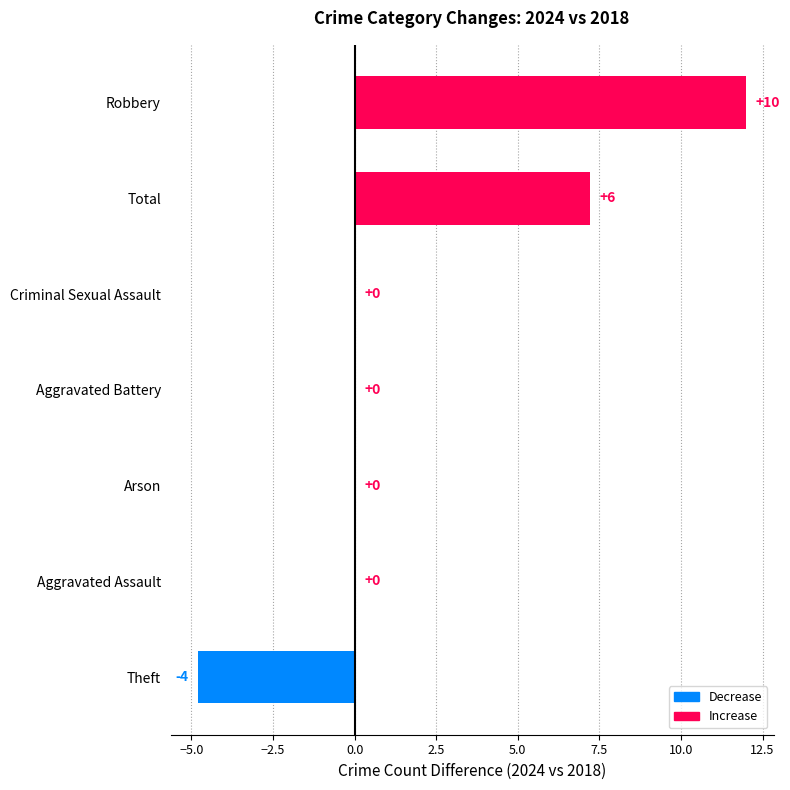

Which category has the highest value across all series?

Robbery